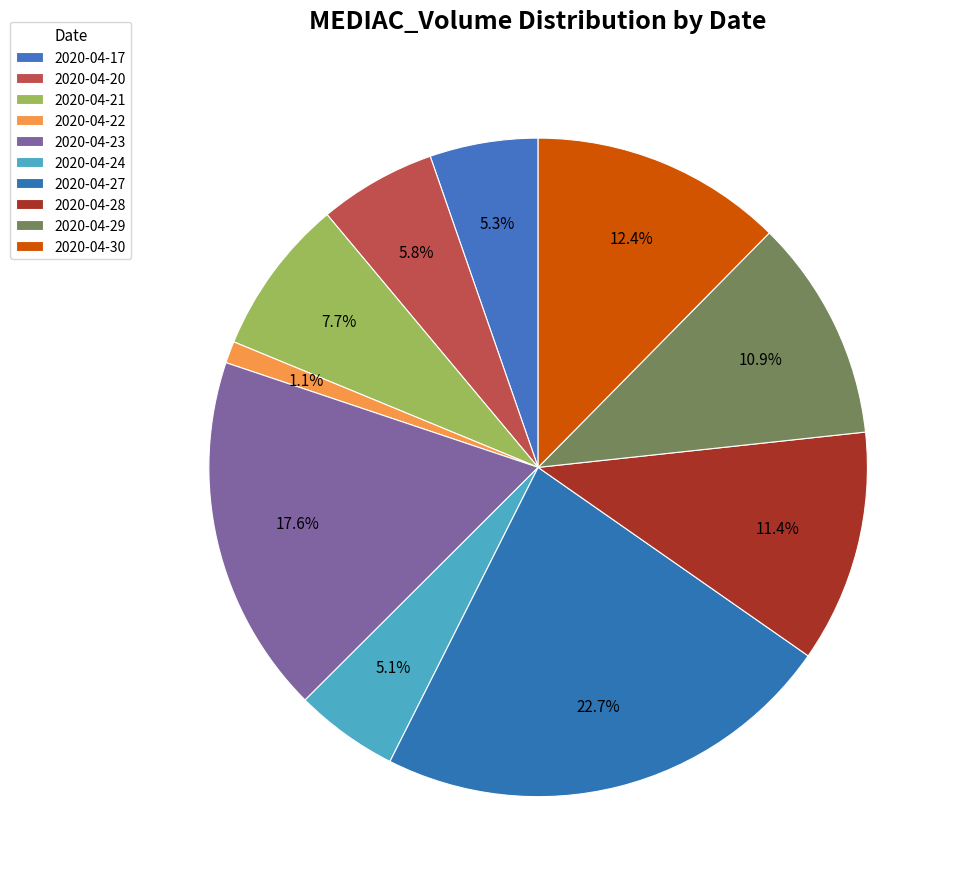

True or false: 2020-04-27 accounts for 34% of the total.

False